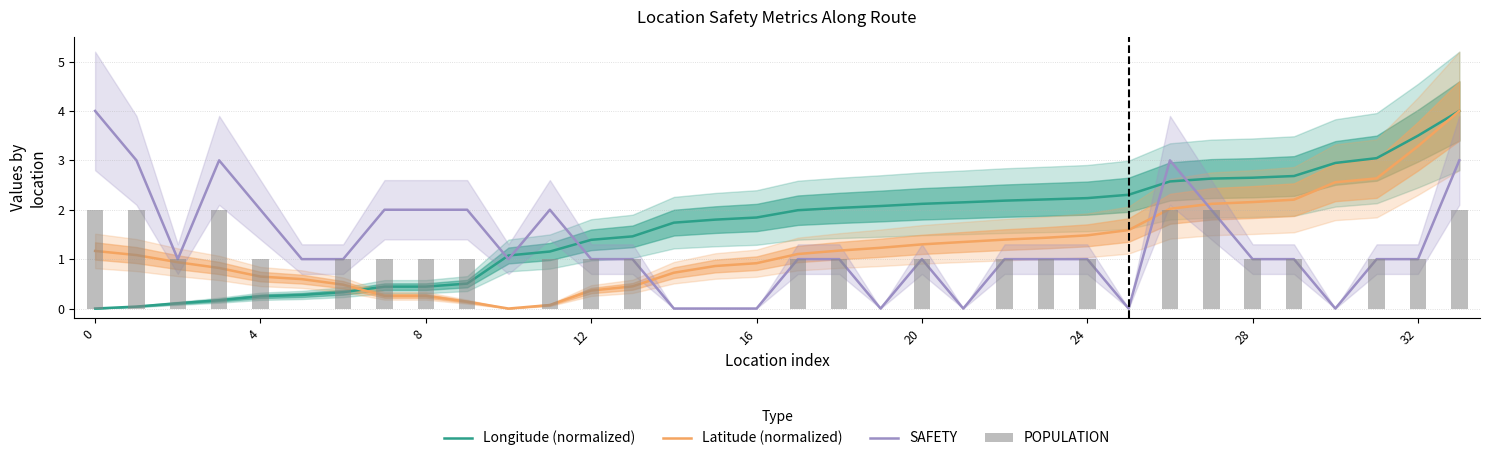

Which series has the widest spread of values?

Longitude (normalized)